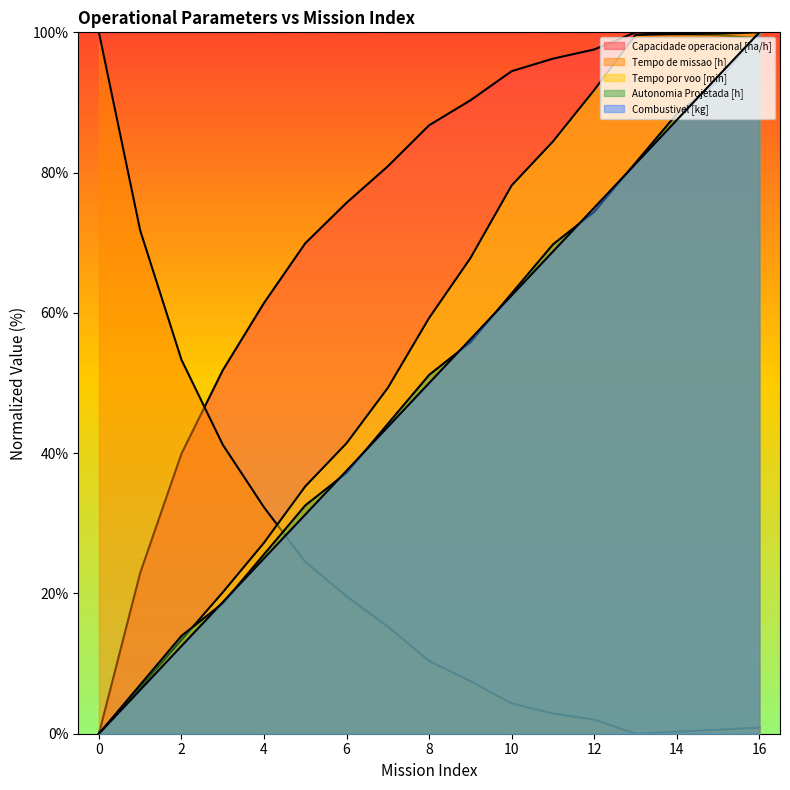

Between 10 and 16, which series saw the biggest shift?

Combustivel [kg]